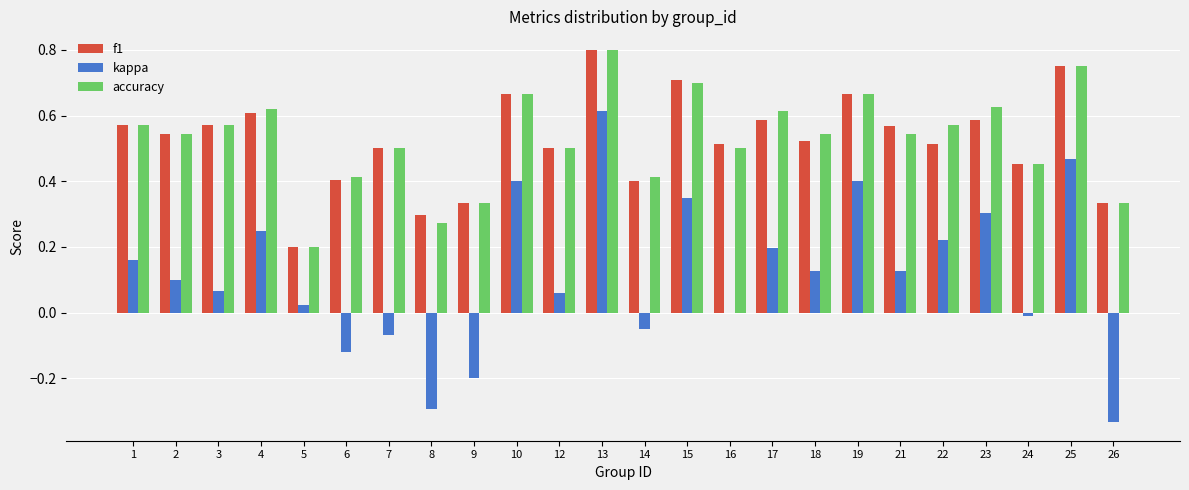

Between 1 and 23, which series saw the biggest shift?

kappa